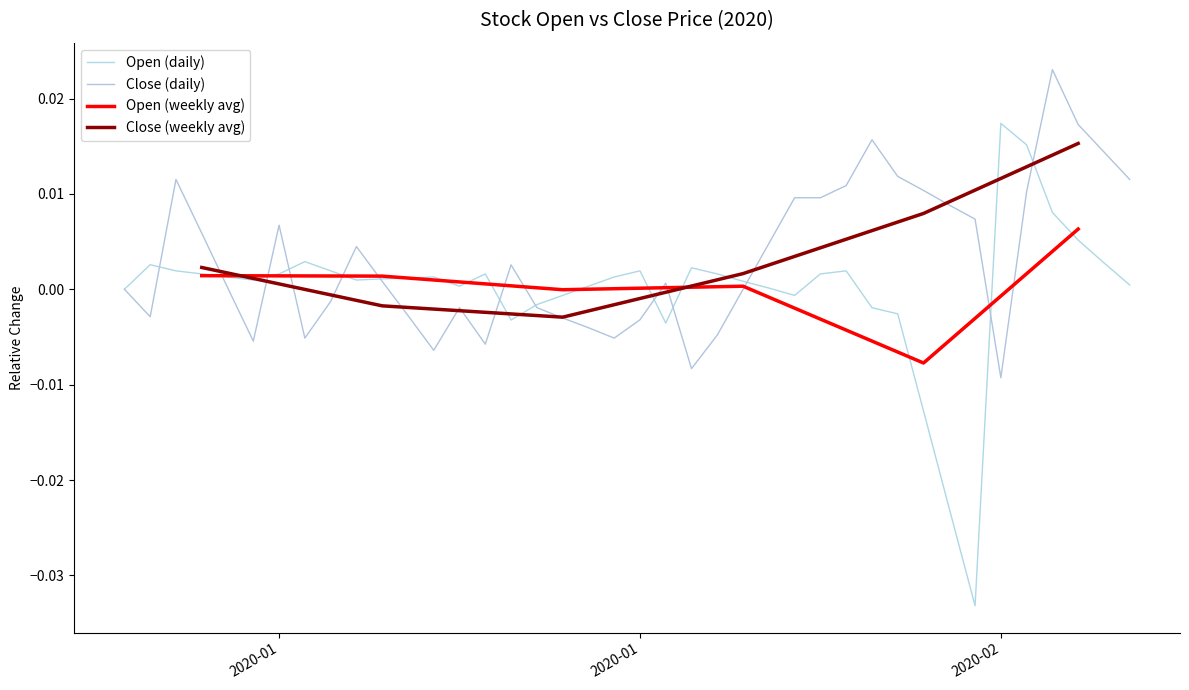

At 2020-02-06, list the series in order from smallest to largest.

Open, Close